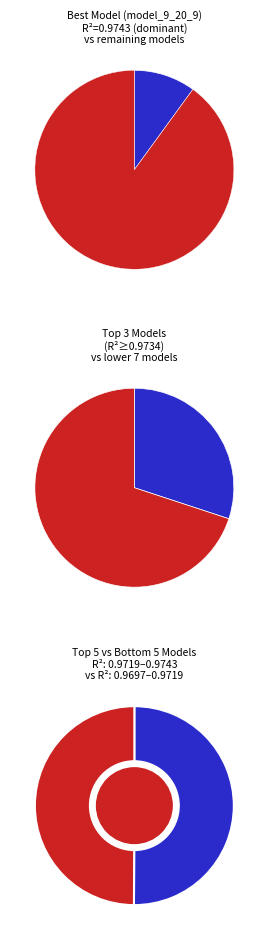

How much of the chart is everything except model_9_20_9?

90.0%